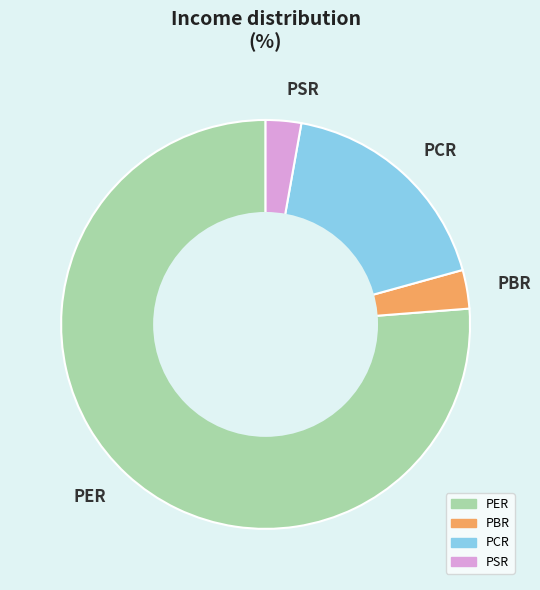

Which category has the biggest portion of the pie?

PER